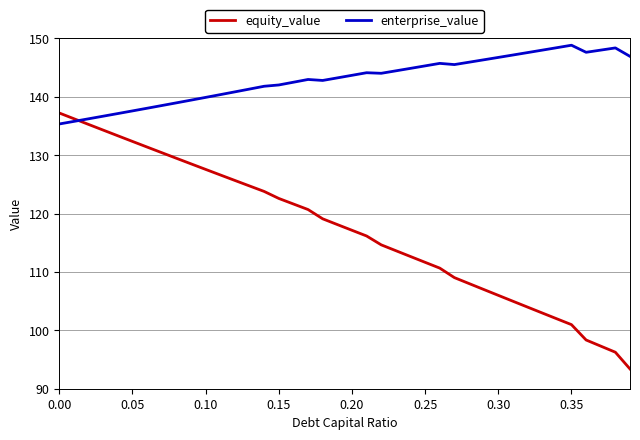

What is the greatest value displayed?

148.8